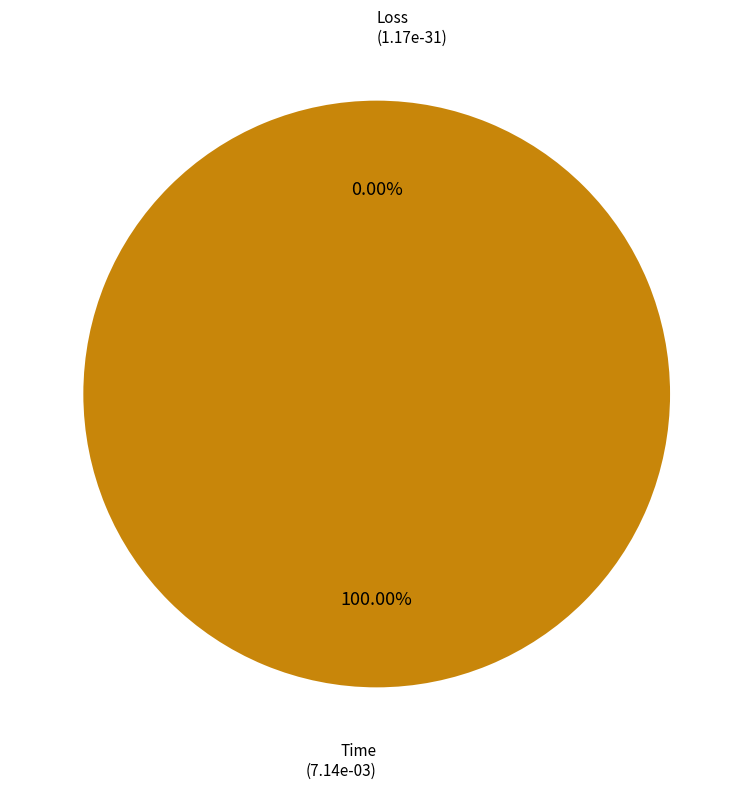

To the nearest percent, what is the difference between the Time and Loss slice percentages?

100%